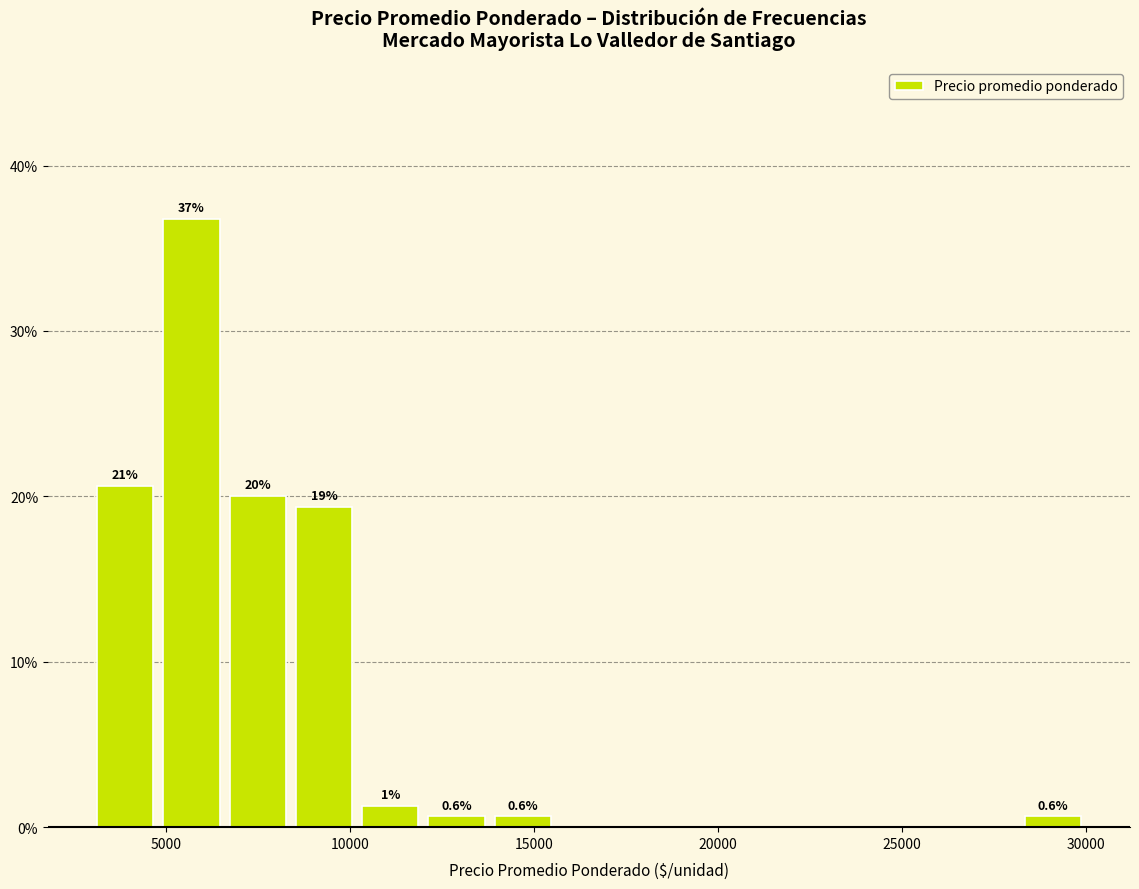

Read against the x-axis, roughly where is the centre of the tallest bar?

5500